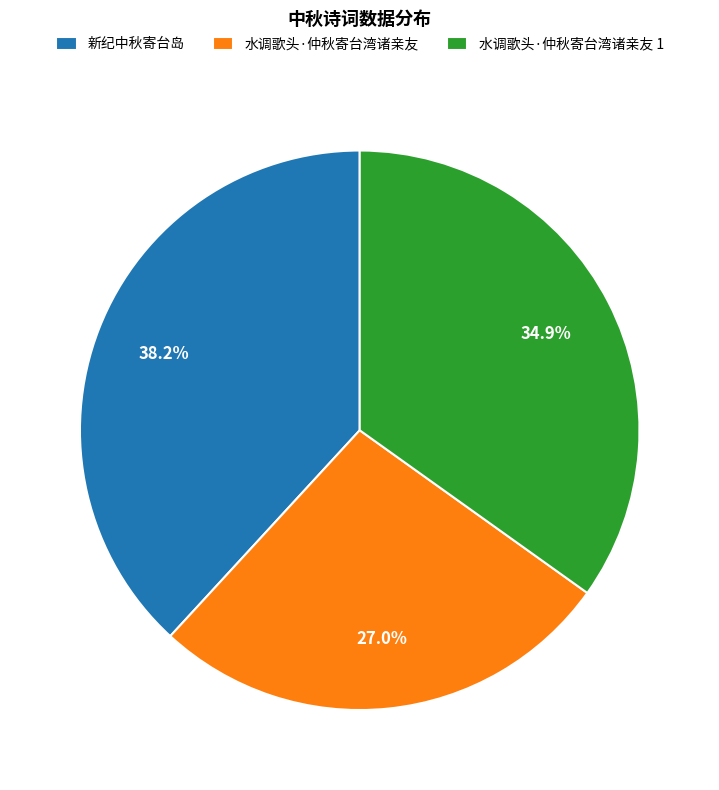

Count the number of slices in the pie.

3